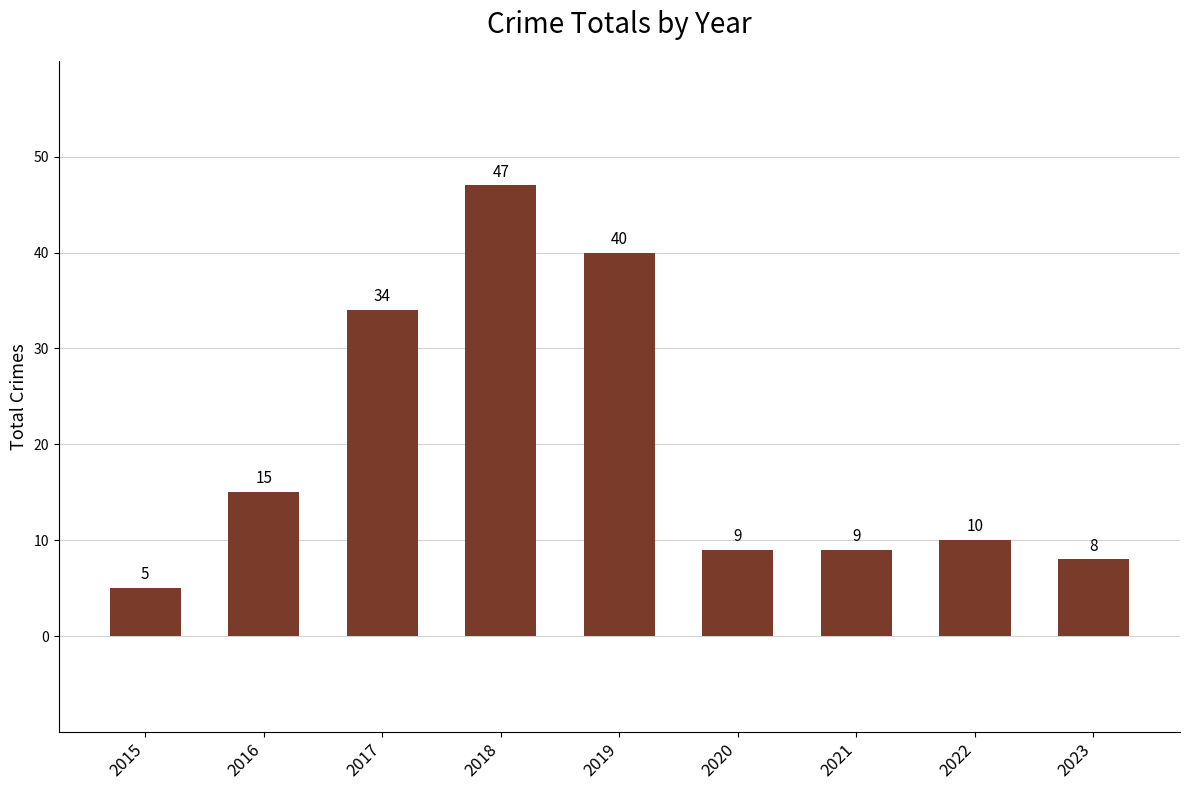

Are the bars grouped side by side (vs. stacked)?

No